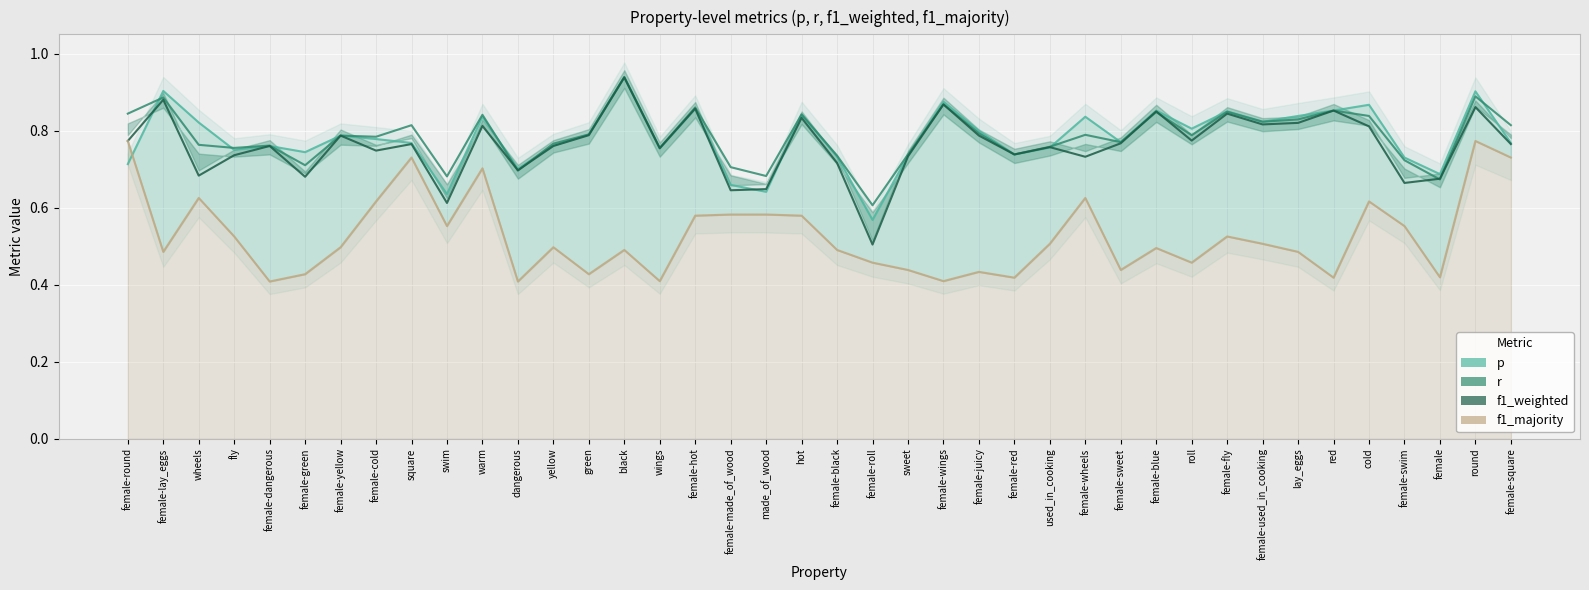

How many lines are shown in the chart?

4